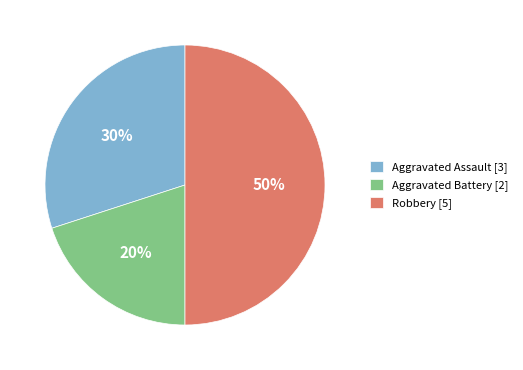

Rank the categories by value from lowest to highest.

Aggravated Battery, Aggravated Assault, Robbery